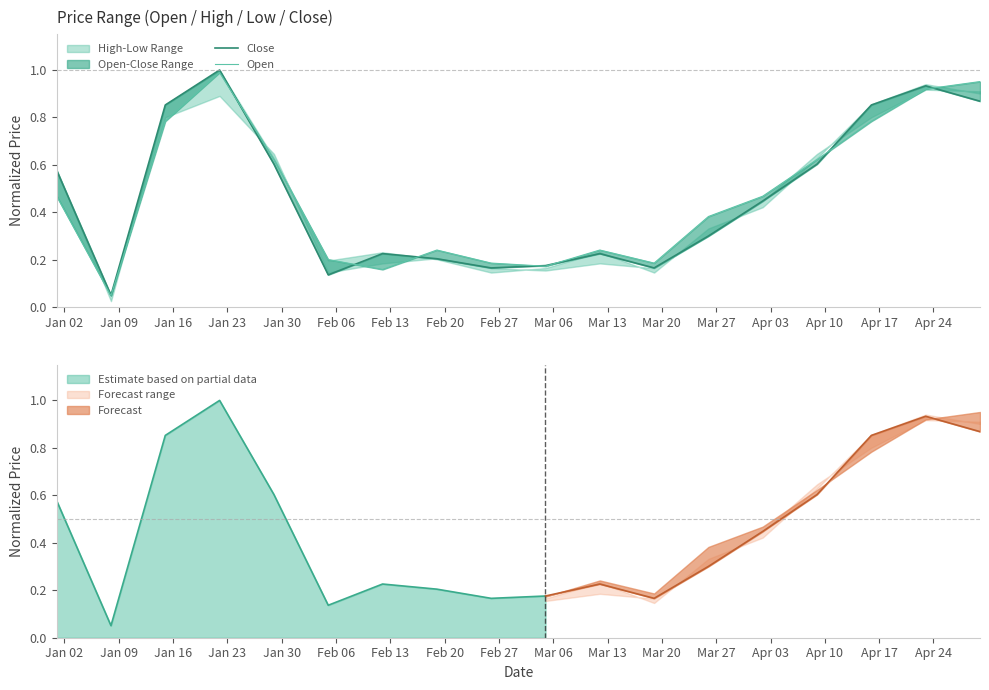

Which category has the highest value across all series?

Jan 23